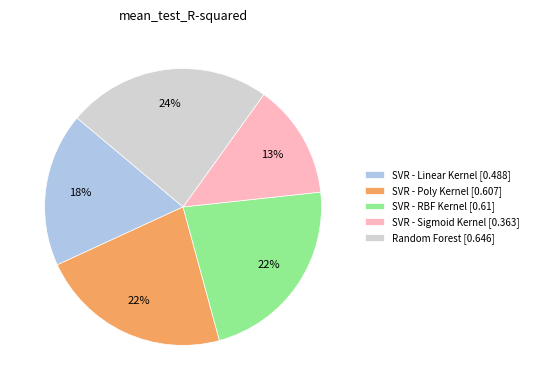

To the nearest percent, what is the average slice percentage?

20%